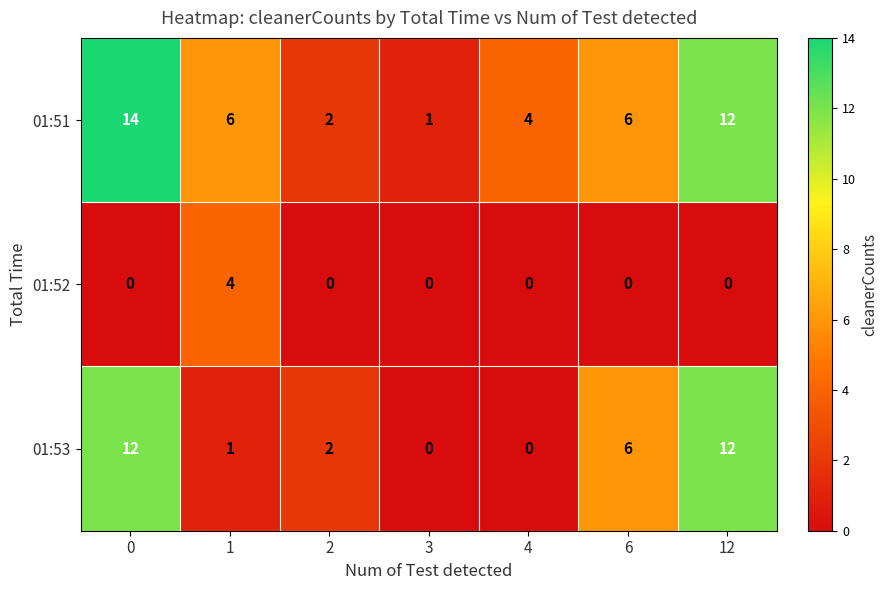

Which series changed the most between 1 and 12?

01:53